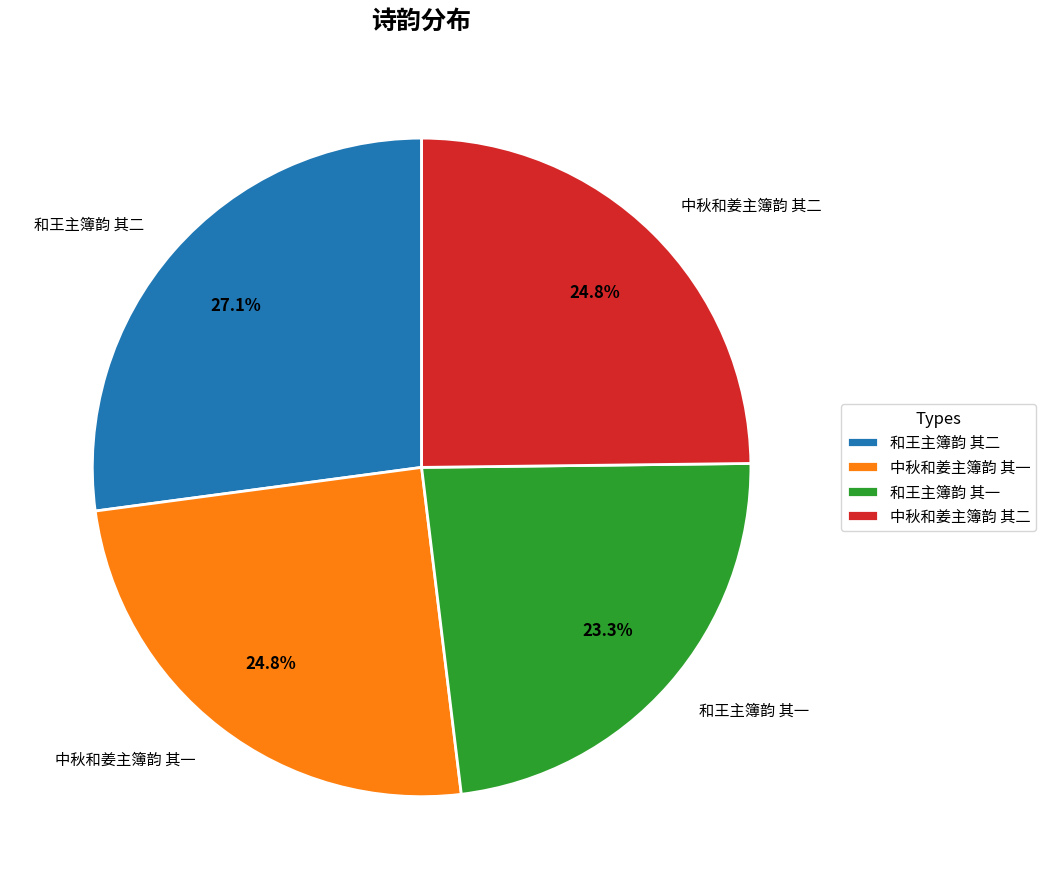

Count the number of slices in the pie.

4